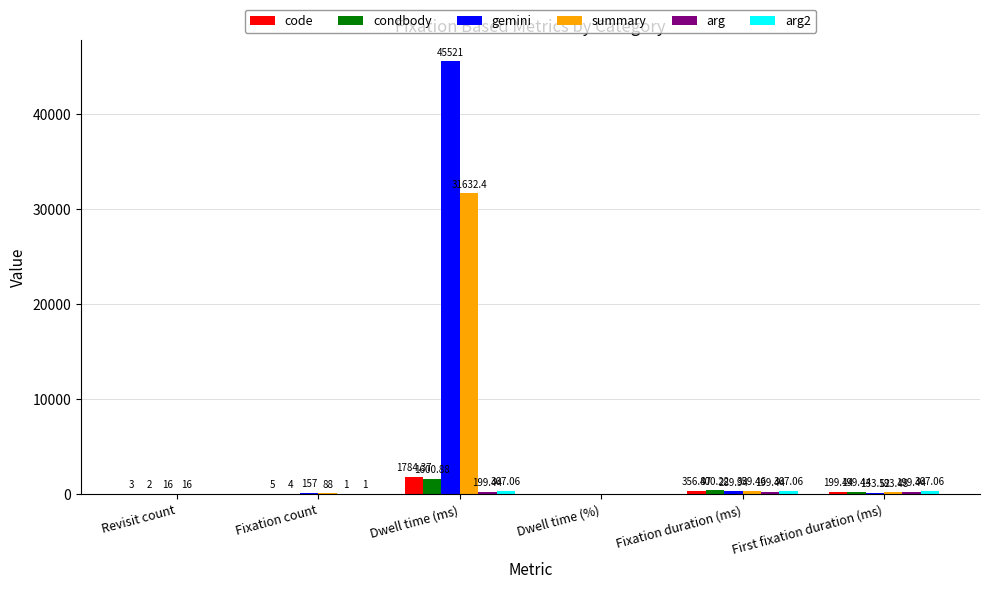

What is the total value across all series at Fixation duration (ms)?

1973.0